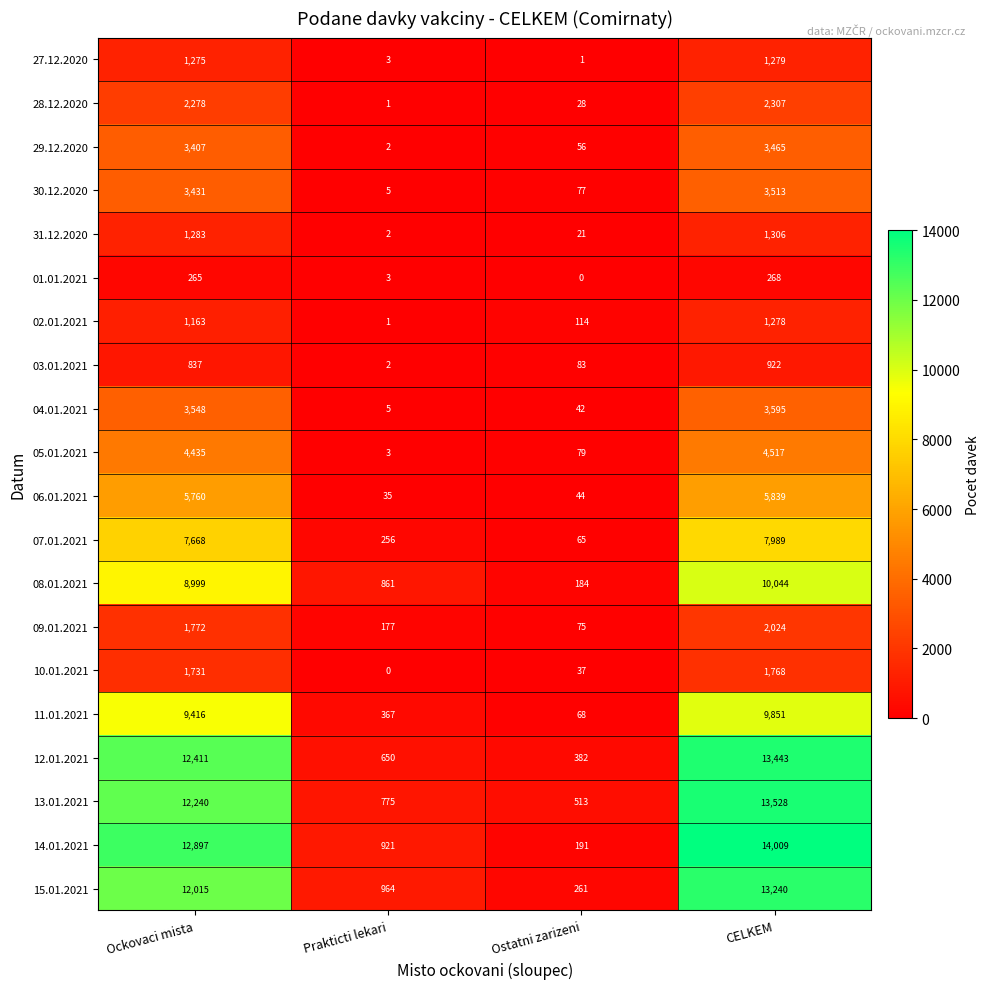

What is the difference between the maximum and minimum values in the 08.01.2021 series?

9860